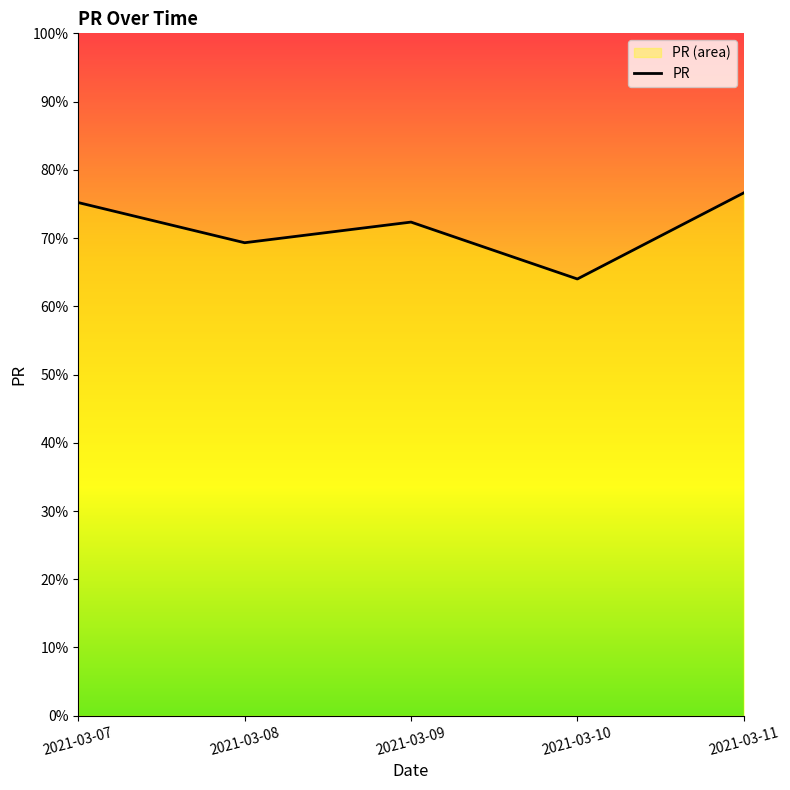

What is the average value?

71.5